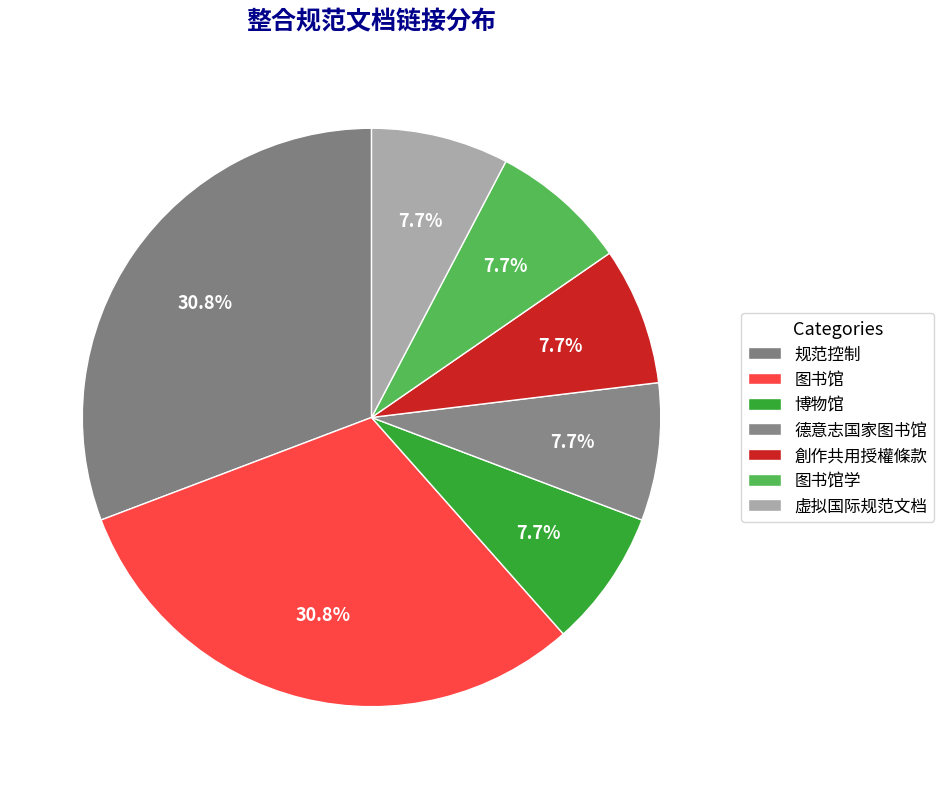

Count the number of slices in the pie.

7